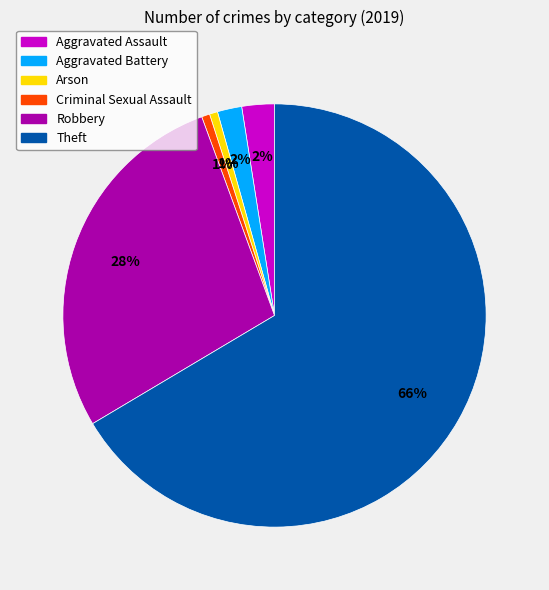

Is the sum of Theft and Arson greater than half?

Yes